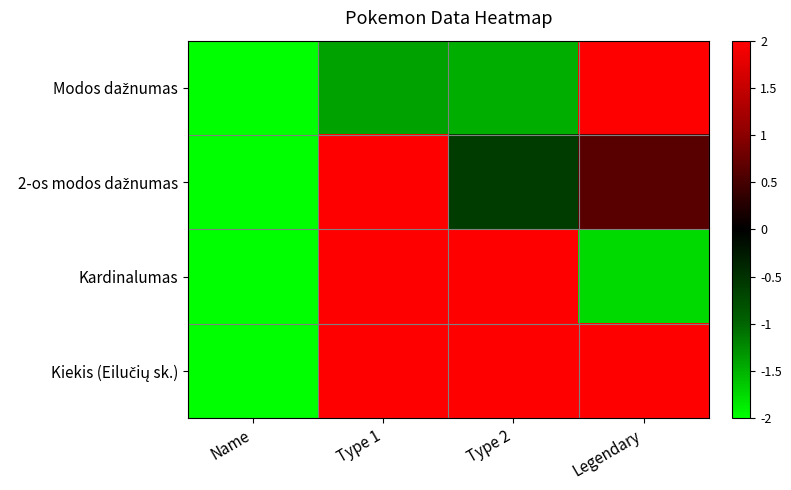

How many distinct data groups are displayed?

4